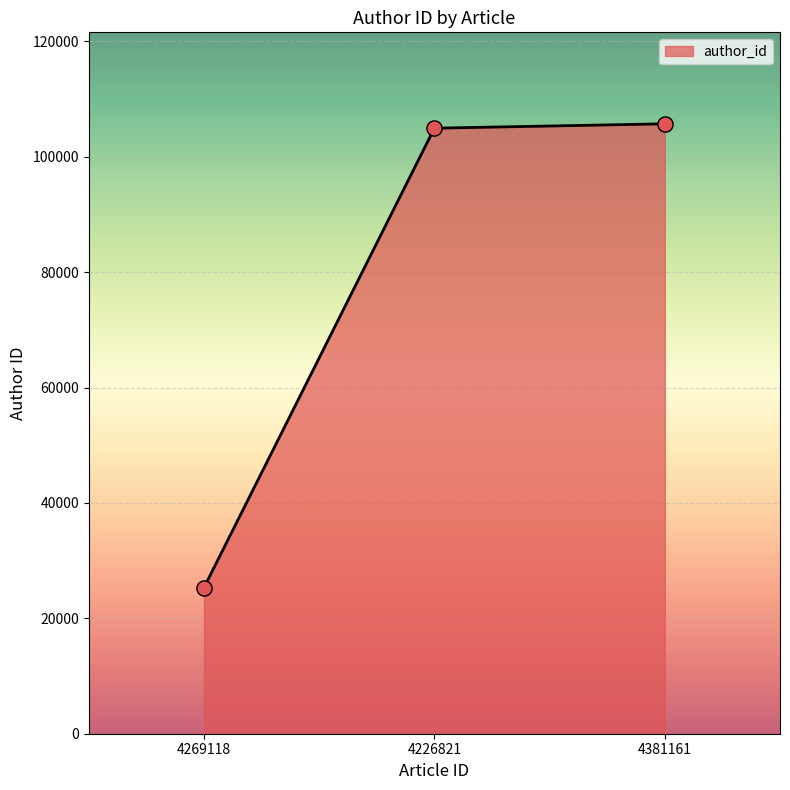

Approximately how many times larger is the value at 4226821 compared to 4269118?

4.1